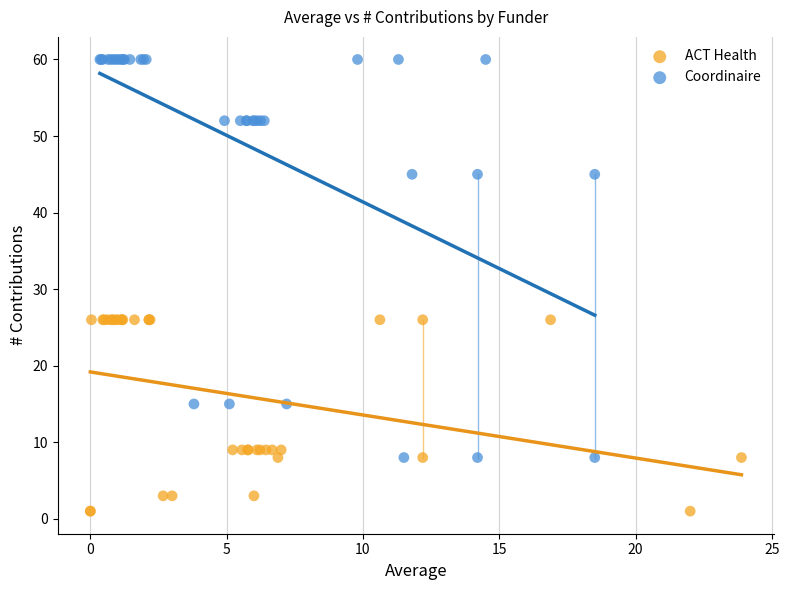

Which series contains the highest Y value?

Coordinaire